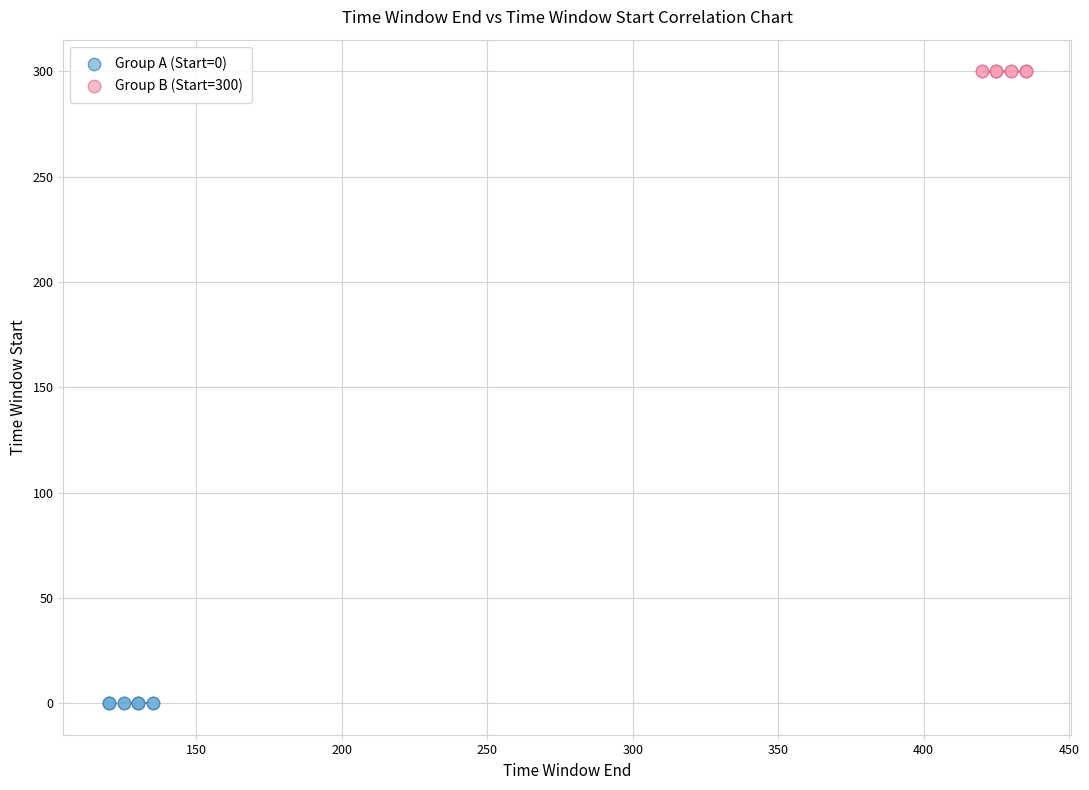

Which series reaches the maximum Y coordinate?

Group B (Start=300)